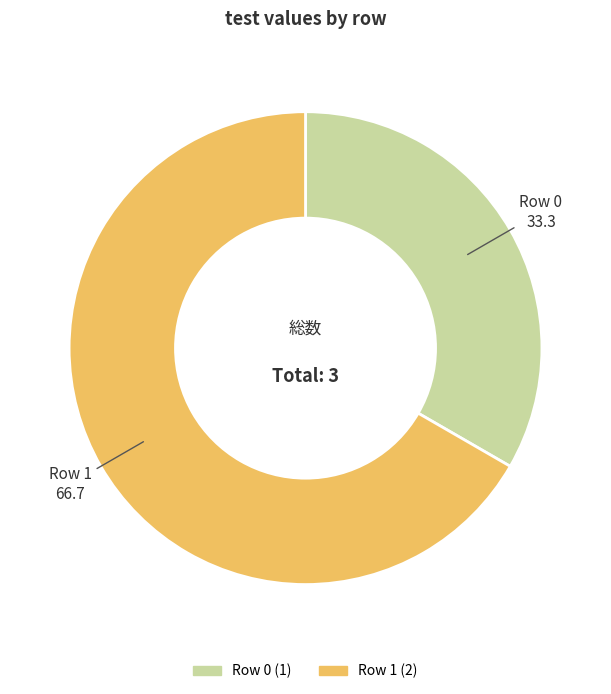

Which slice is the largest?

Row 1